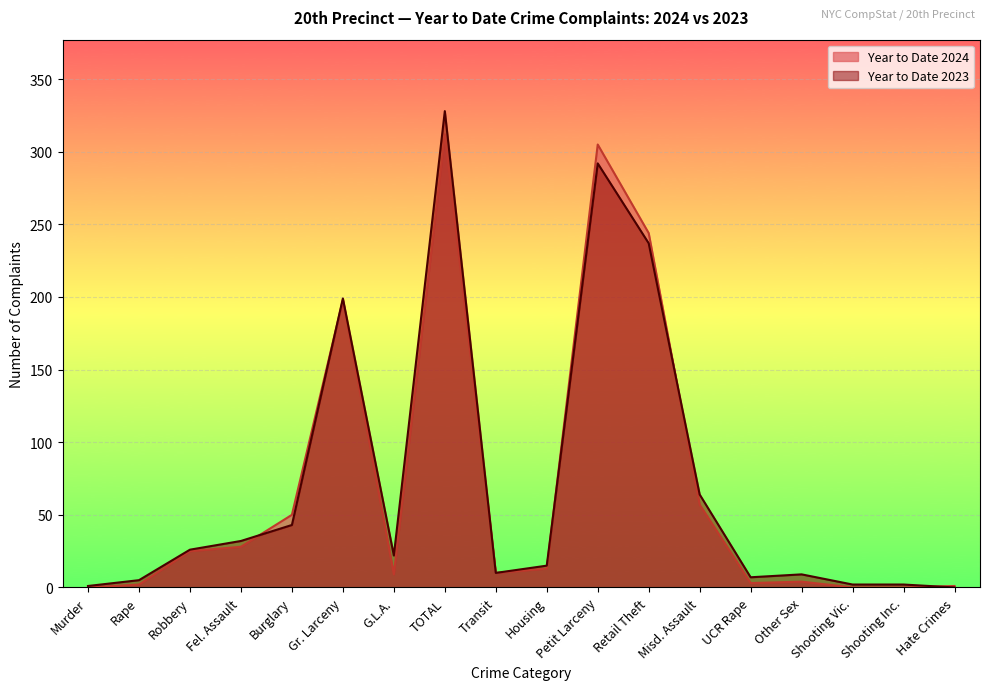

What is the label of the 14th point from the left?

UCR Rape